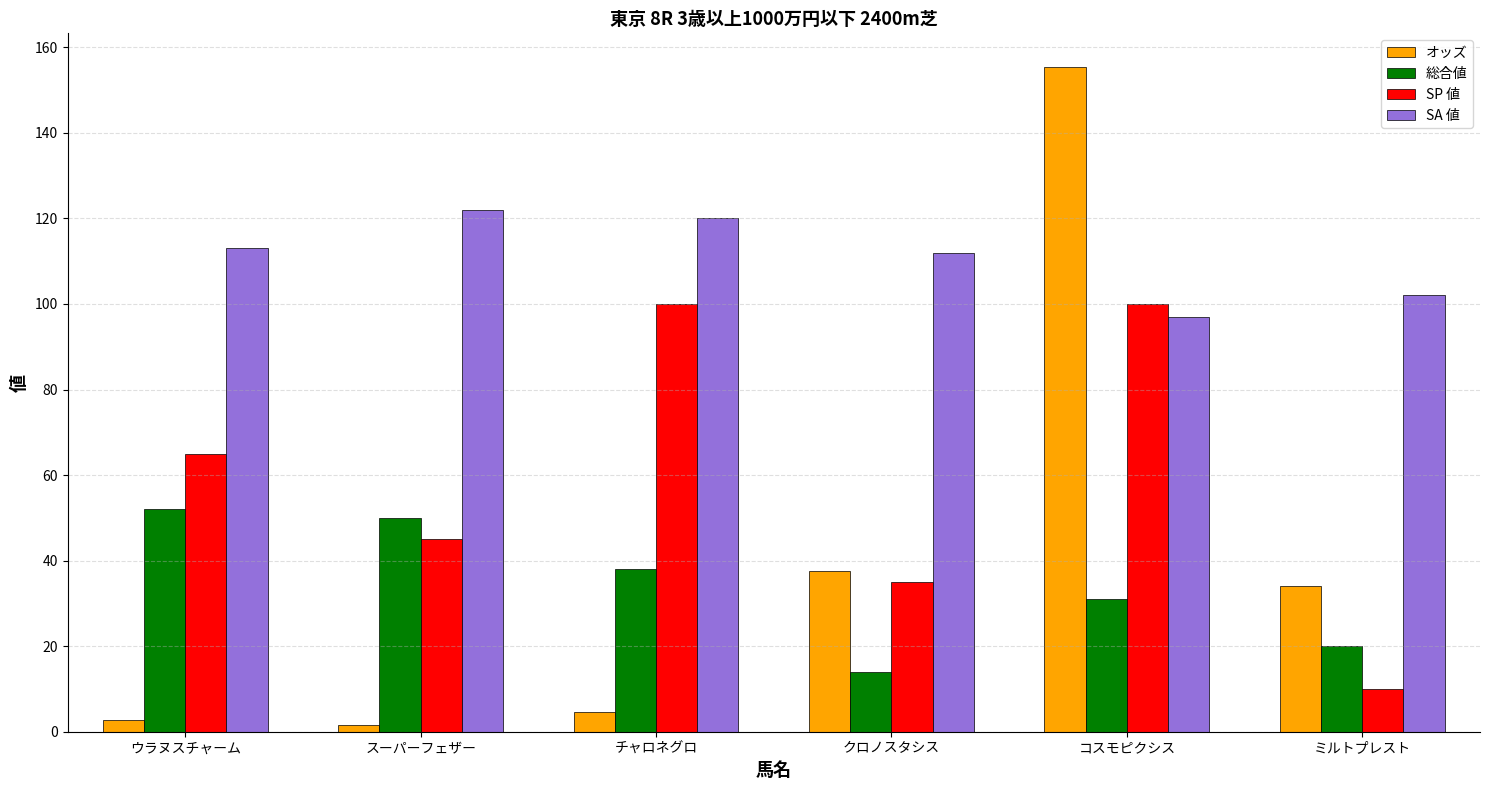

What is the sum of all オッズ values?

236.0